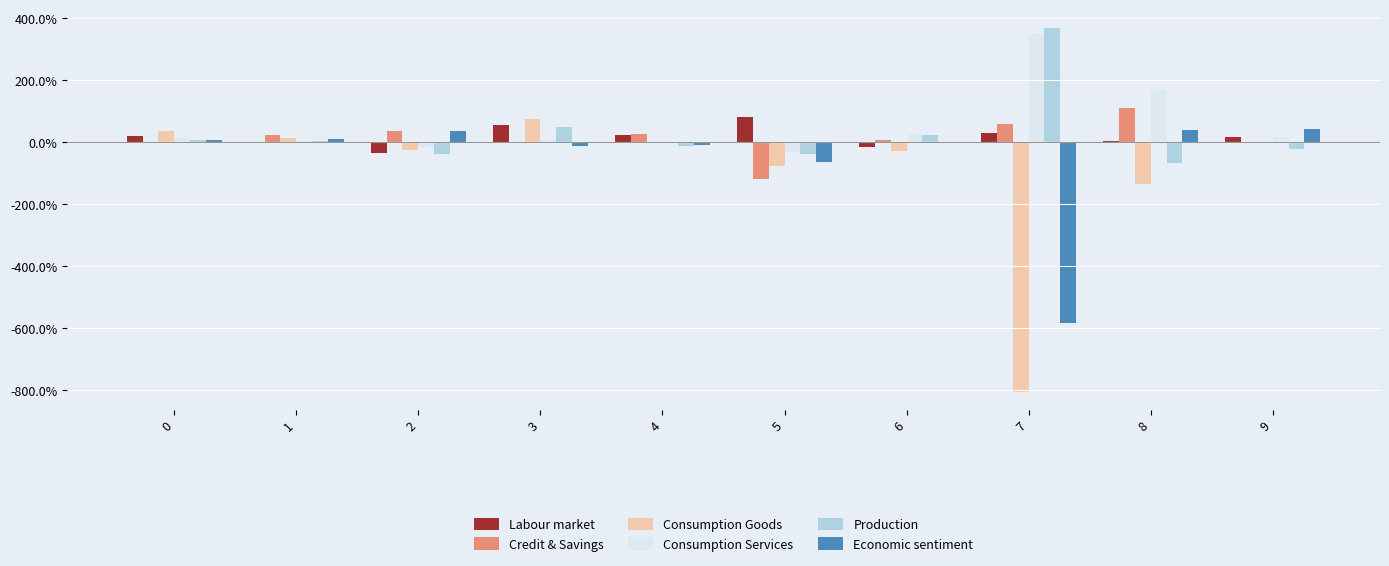

Reading left to right, extract all data points from this chart.

Labour market: 0.2	0.0	-0.4	0.5	0.2	0.8	-0.2	0.3	0.0	0.2
Credit & Savings: -0.0	0.2	0.4	-0.0	0.3	-1.2	0.1	0.6	1.1	-0.0
Consumption Goods: 0.4	0.1	-0.3	0.7	0.0	-0.8	-0.3	-8.1	-1.3	-0.0
Consumption Services: 0.1	0.0	-0.2	0.1	-0.0	-0.3	0.3	3.5	1.7	0.2
Production: 0.1	0.0	-0.4	0.5	-0.1	-0.4	0.2	3.7	-0.7	-0.2
Economic sentiment: 0.1	0.1	0.3	-0.1	-0.1	-0.7	-0.0	-5.8	0.4	0.4